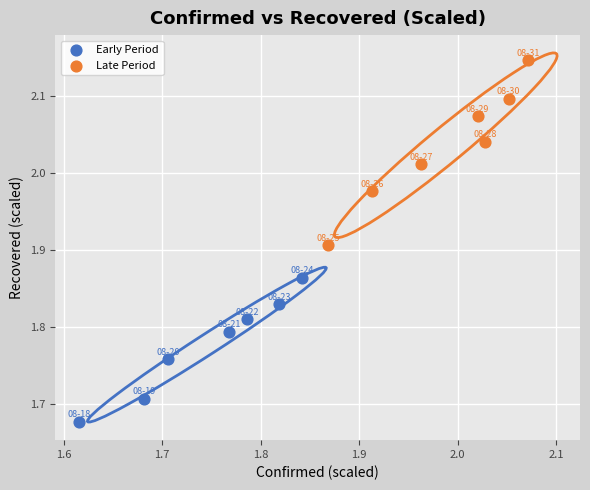

What are all the series names shown in the legend?

Early Period, Late Period